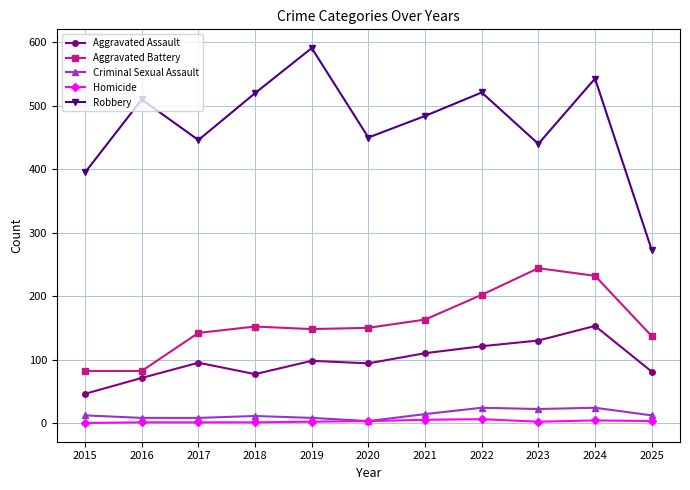

At which category does Robbery reach its first local peak?

2016